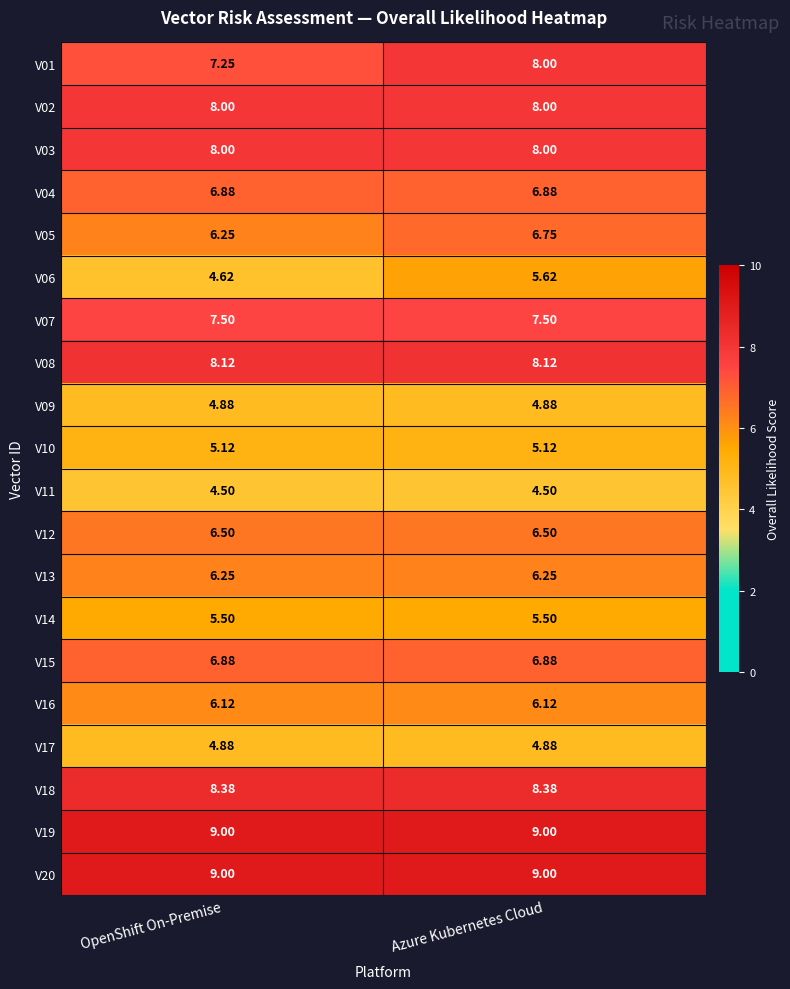

What is the total value across all series at OpenShift On-Premise?

133.6